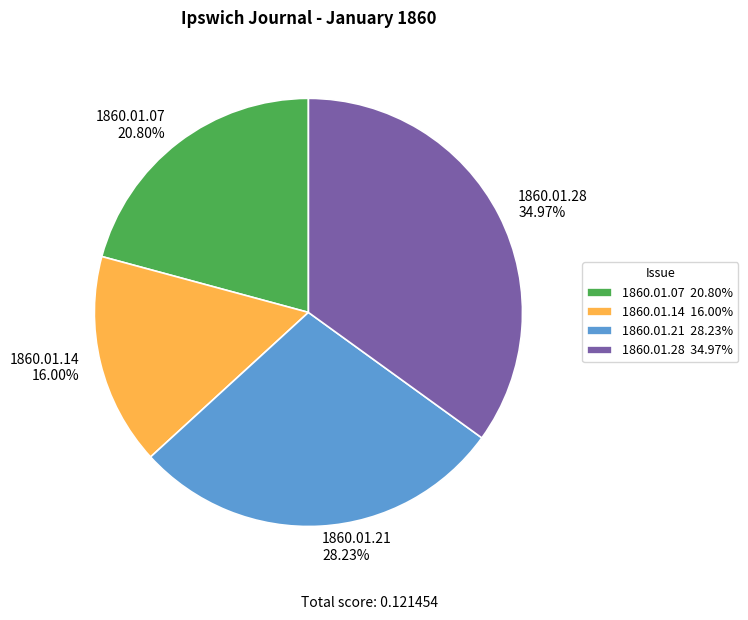

Is there any slice that represents more than half of the pie?

No